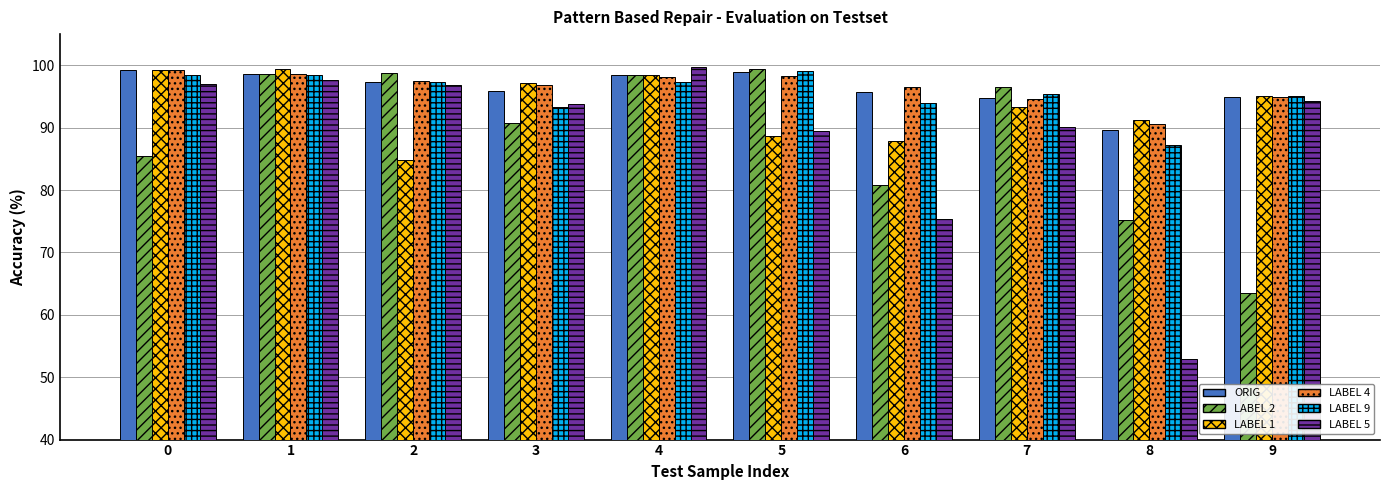

Is the value of LABEL 9 at 5 greater than the value of ORIG at 9?

Yes